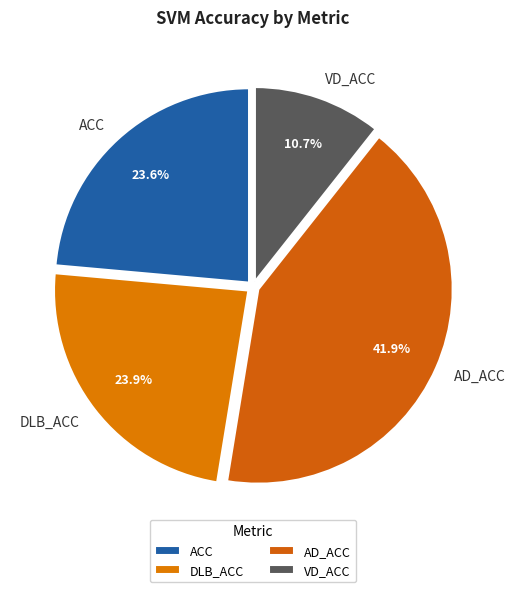

Approximately how many times larger is the value at VD_ACC compared to AD_ACC?

0.3